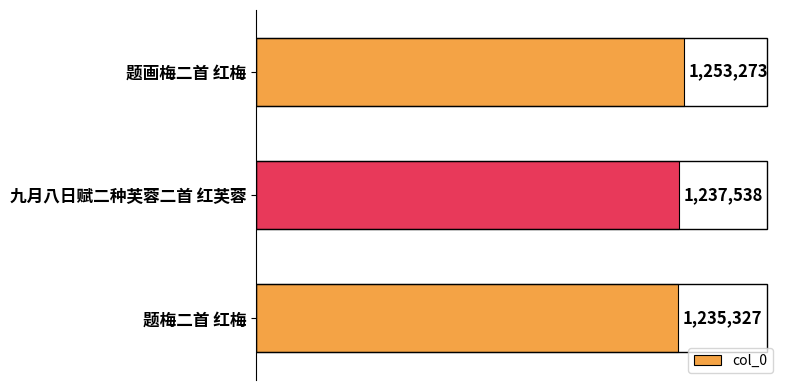

Are the bars grouped side by side (vs. stacked)?

No